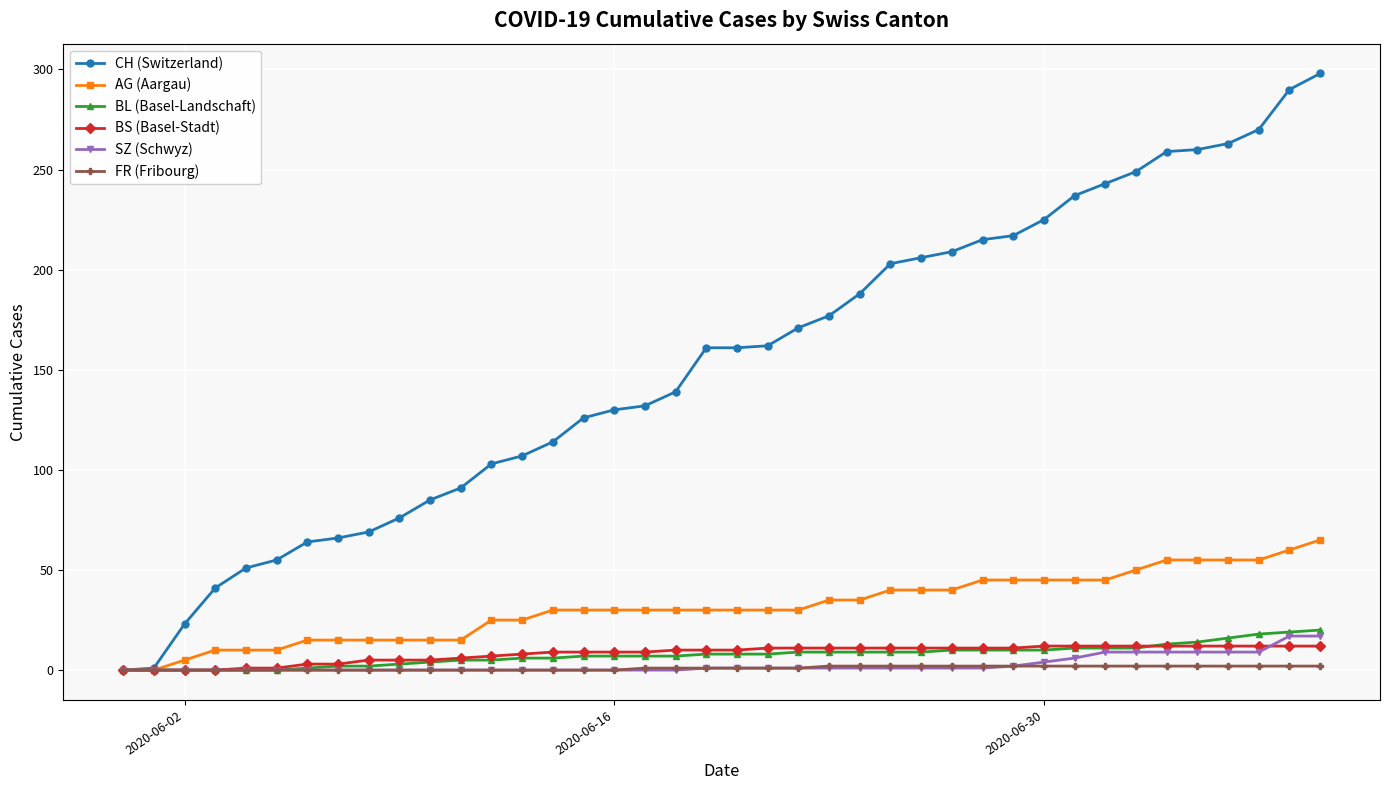

Which series has the widest spread of values?

CH (Switzerland)